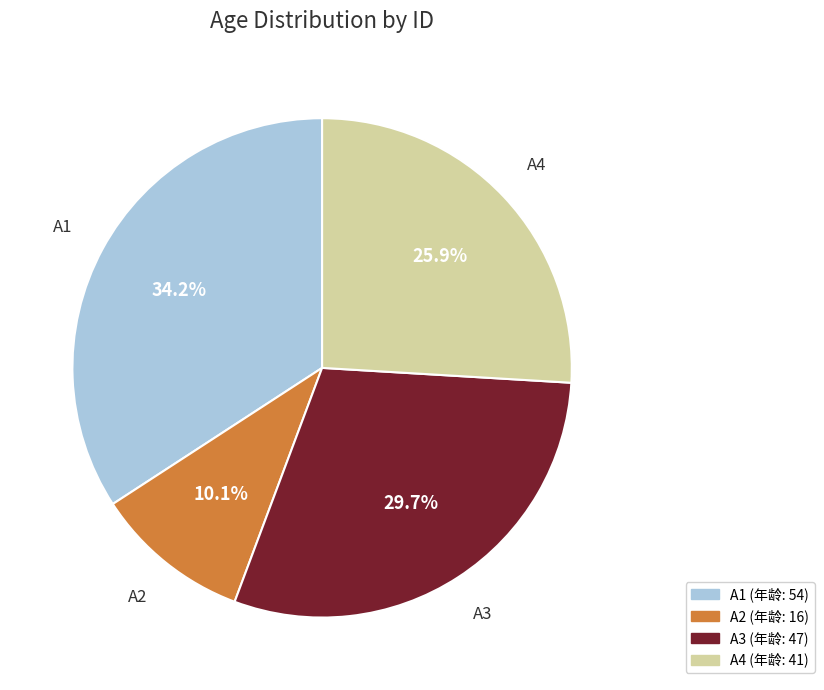

To the nearest percent, what is the difference between the A4 and A3 slice percentages?

4%